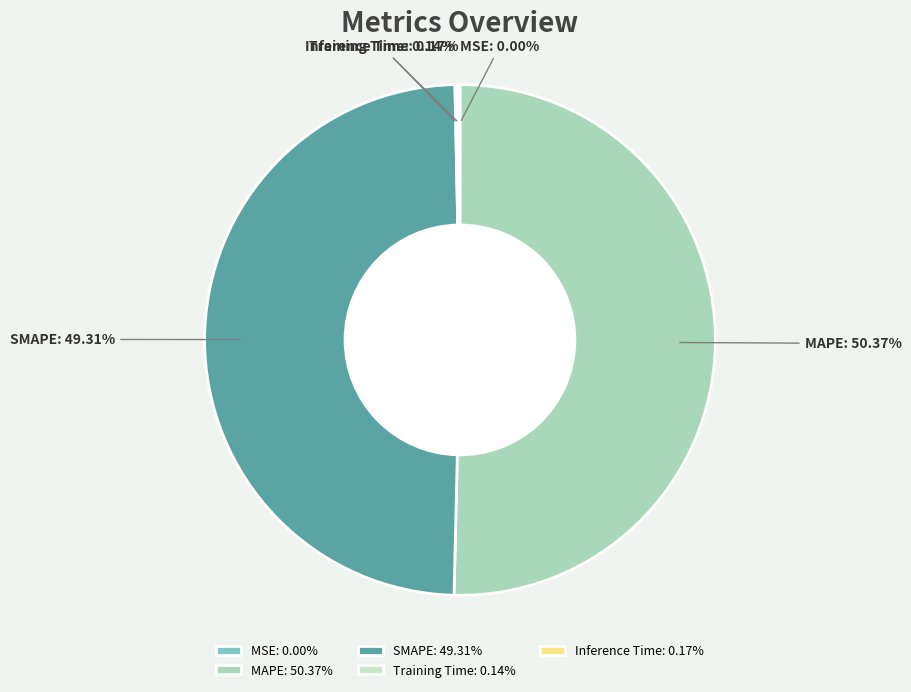

Does SMAPE: 49.31% represent more than half of the total?

No